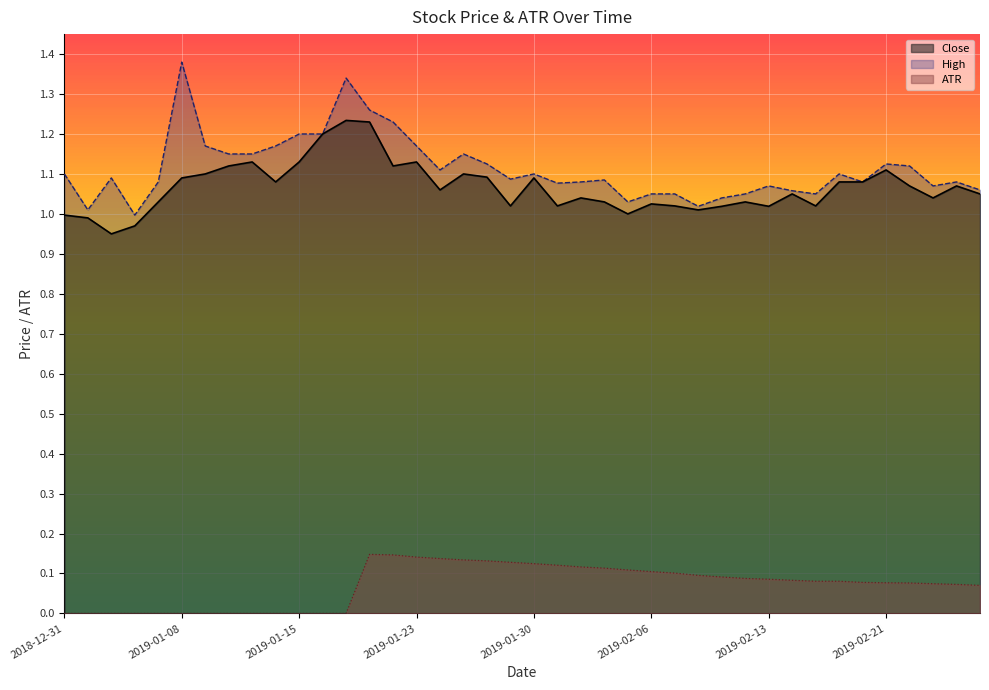

Which category has the highest value across all series?

2019-01-08